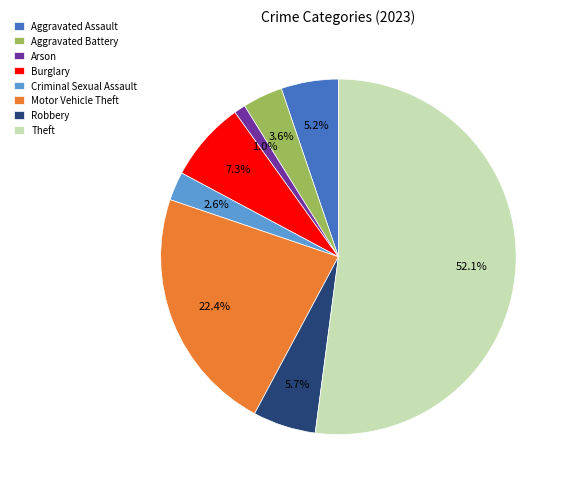

Count the number of slices in the pie.

8